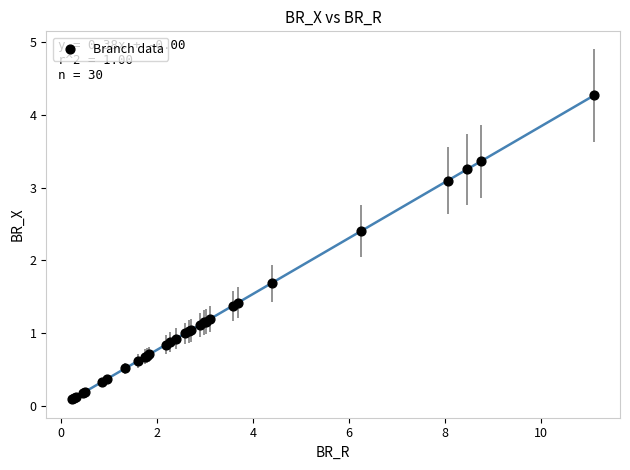

What Y value in the scatter plot is closest to 2?

1.7